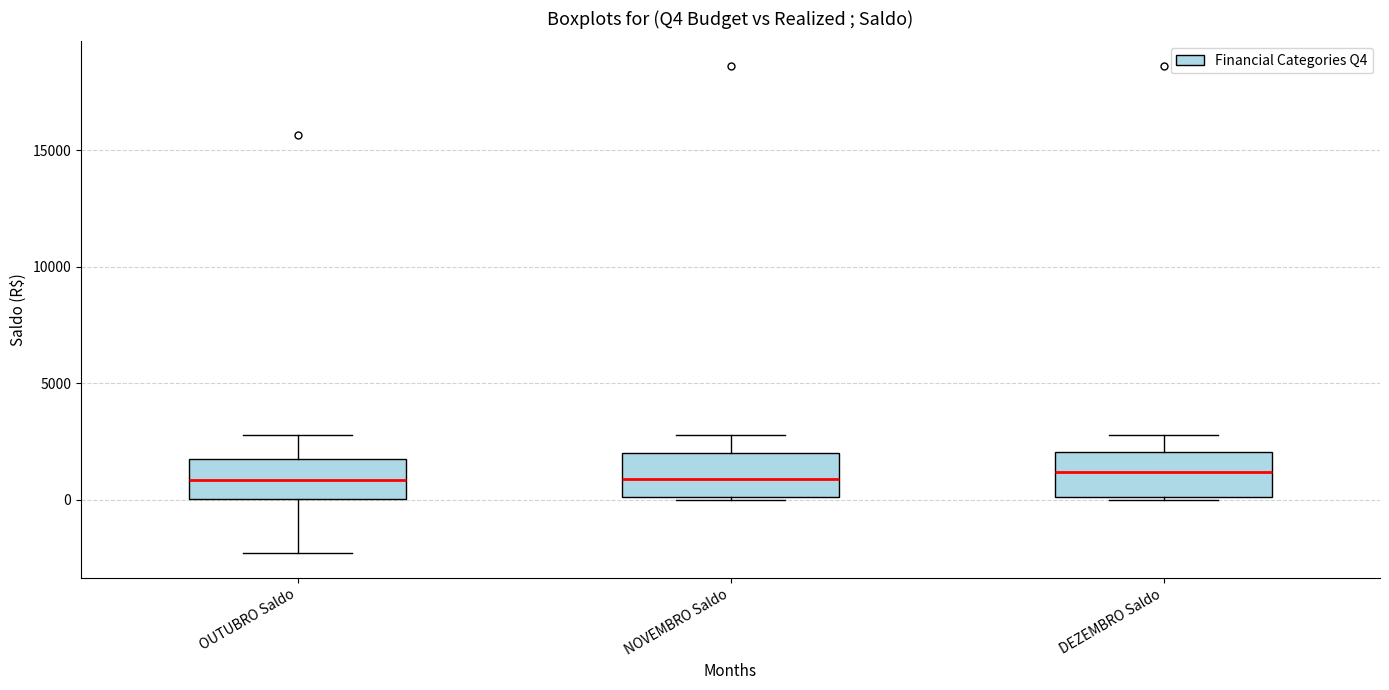

Reading left to right, transcribe this box plot: for each box, give where its median line is, the range the box spans, and where its two whiskers end, as read against the y-axis. The values are not printed on the chart, so give them approximately, as read against the axis.

OUTUBRO Saldo: median 1000, box 0 to 2000, whiskers -2500 to 3000
NOVEMBRO Saldo: median 1000, box 0 to 2000, whiskers 0 to 3000
DEZEMBRO Saldo: median 1000, box 0 to 2000, whiskers 0 to 3000